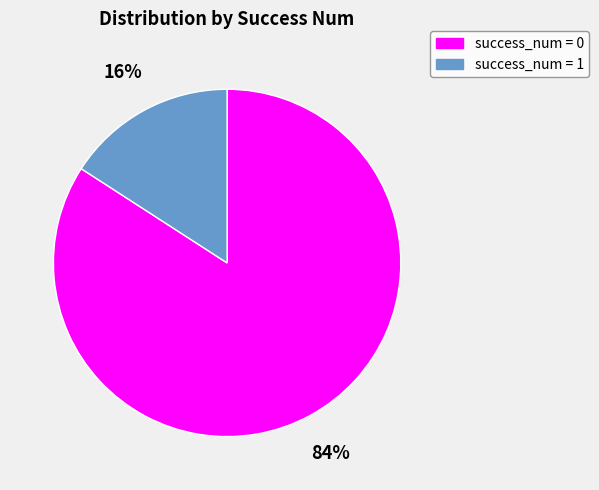

To the nearest percent, what is the difference between the largest and smallest slice percentages?

68%